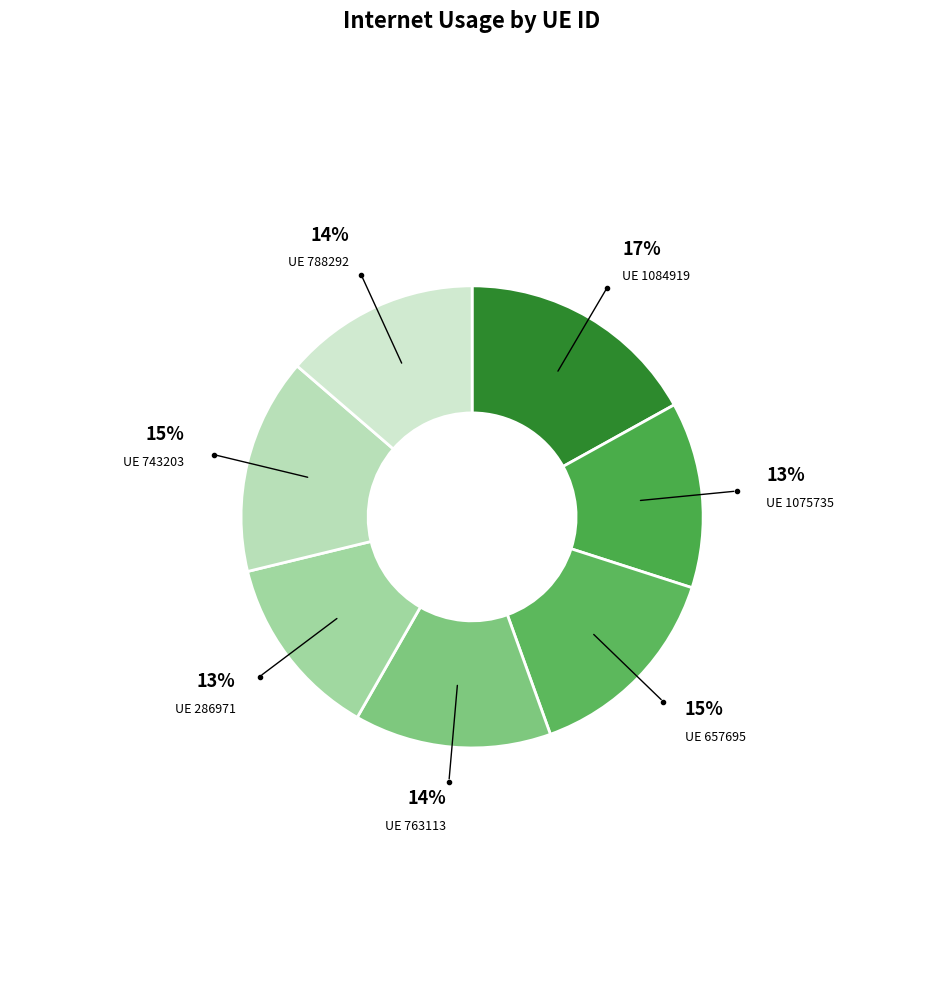

How many slices are in this pie chart?

7